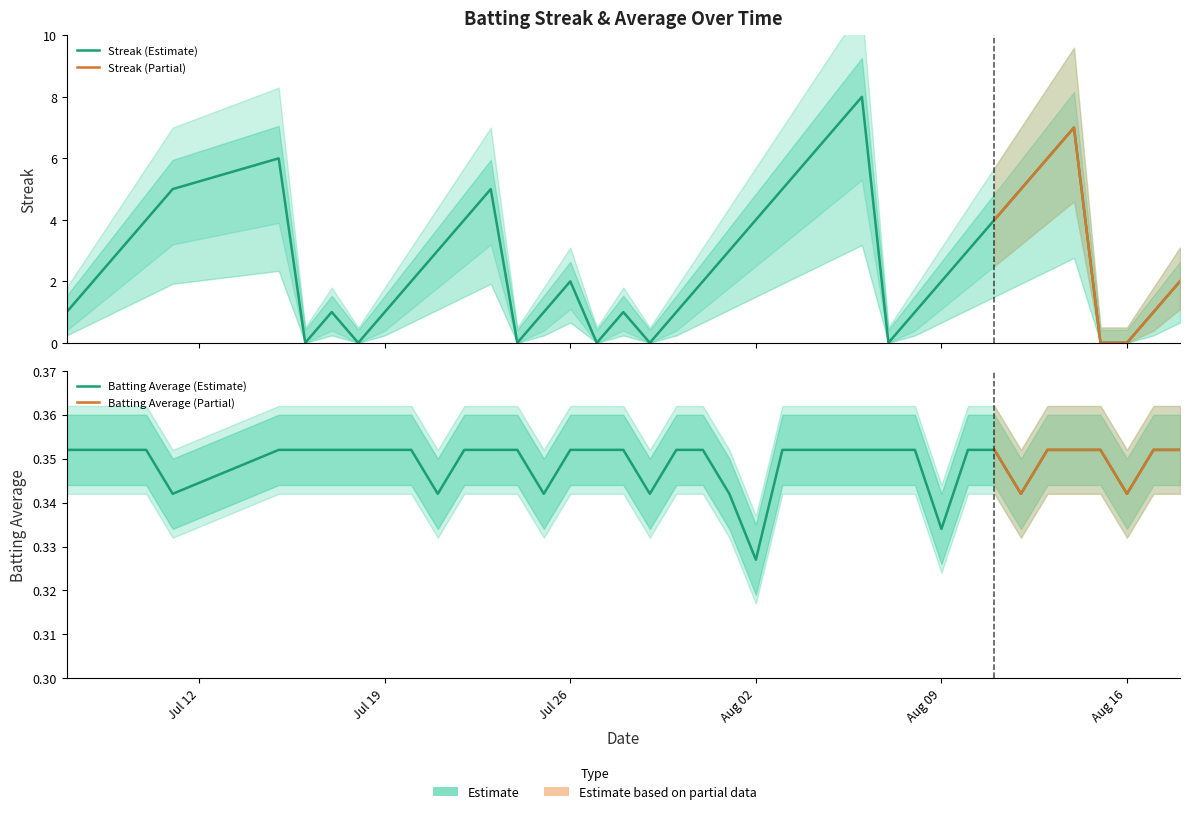

Does the chart have visible grid lines?

No